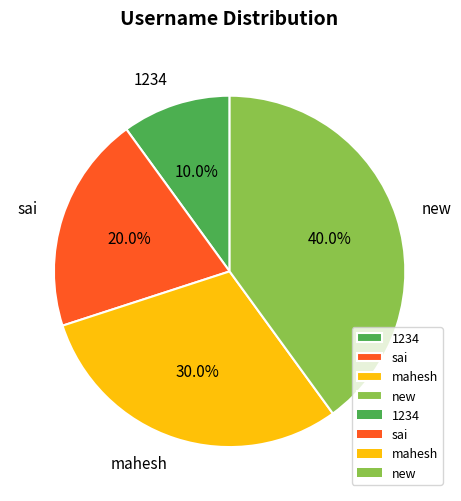

How much of the chart is everything except sai?

80.0%